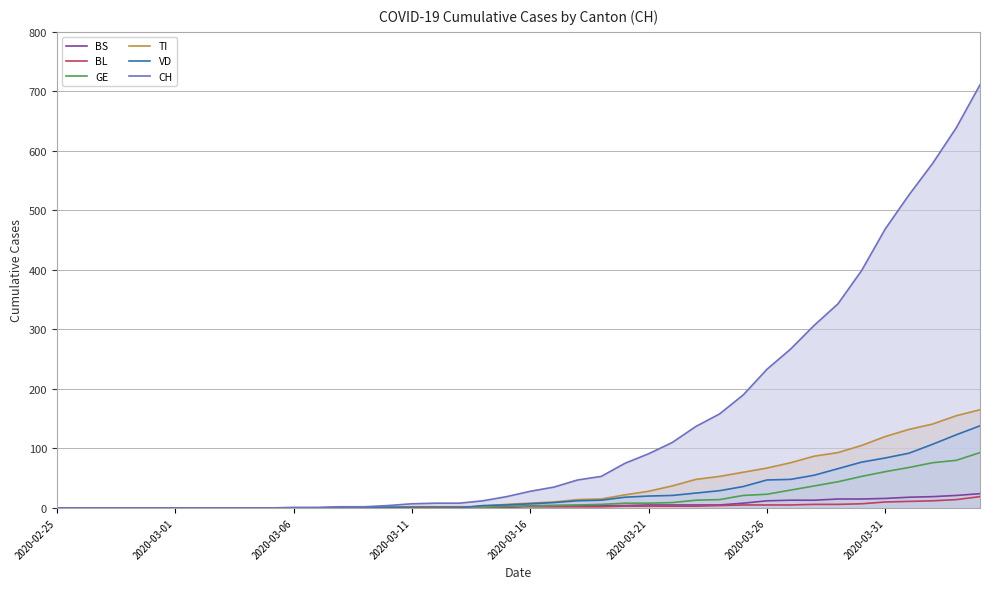

How many values in the BS series are below 4?

20